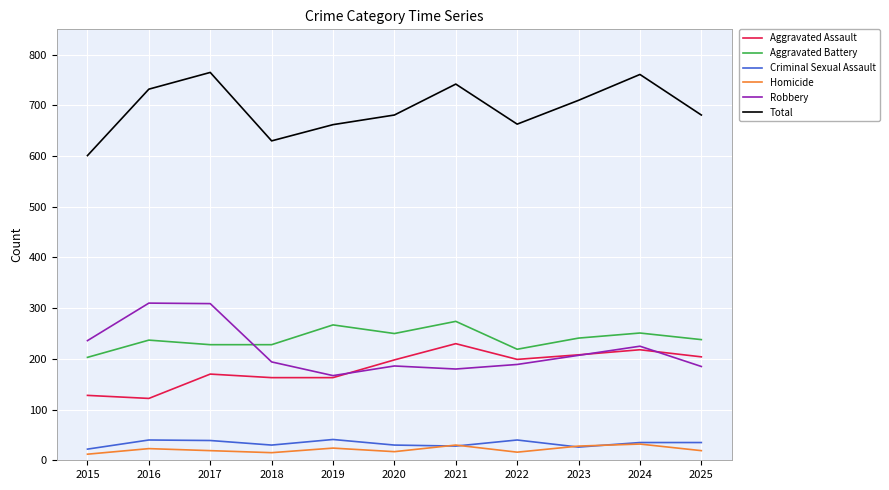

What is the difference between the maximum and minimum values in the Total series?

164